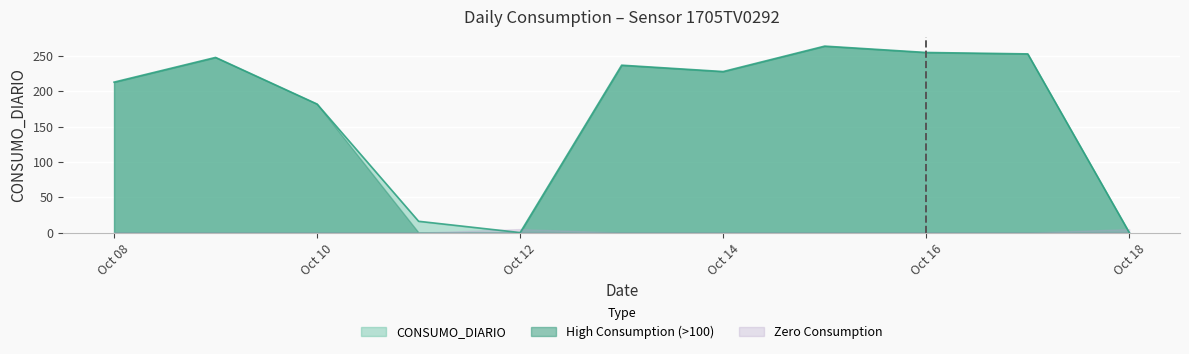

What is the total value across all series at Oct 08?

426